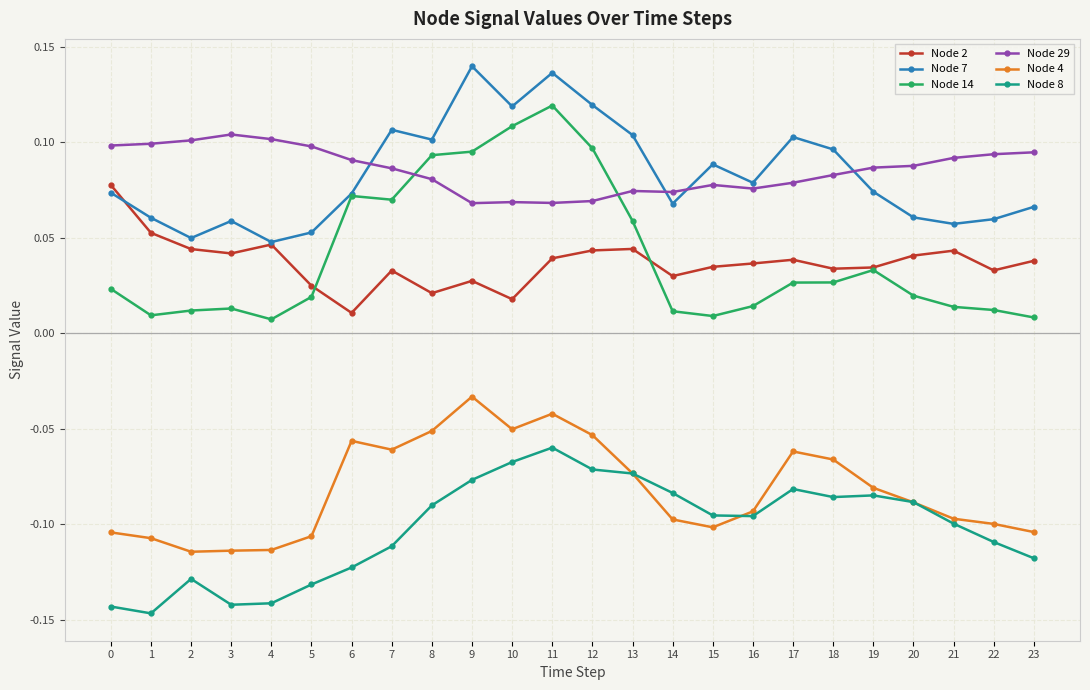

List the series in order of their peak value, lowest first.

Node 8, Node 4, Node 2, Node 29, Node 14, Node 7